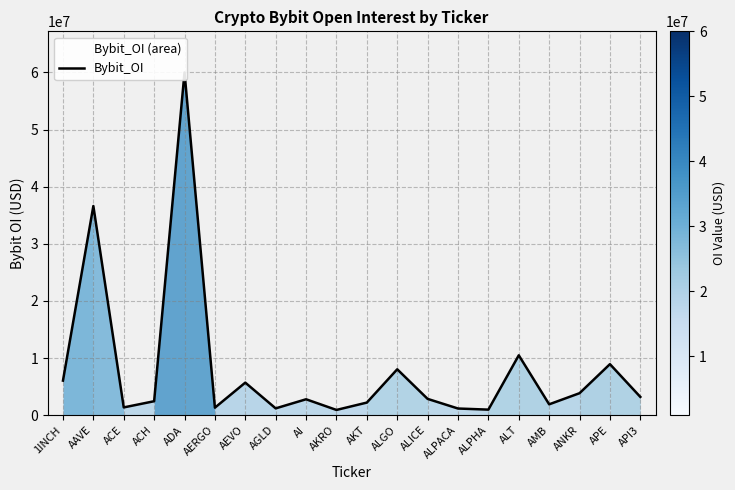

Is it true that the value at AI is 1166683?

False